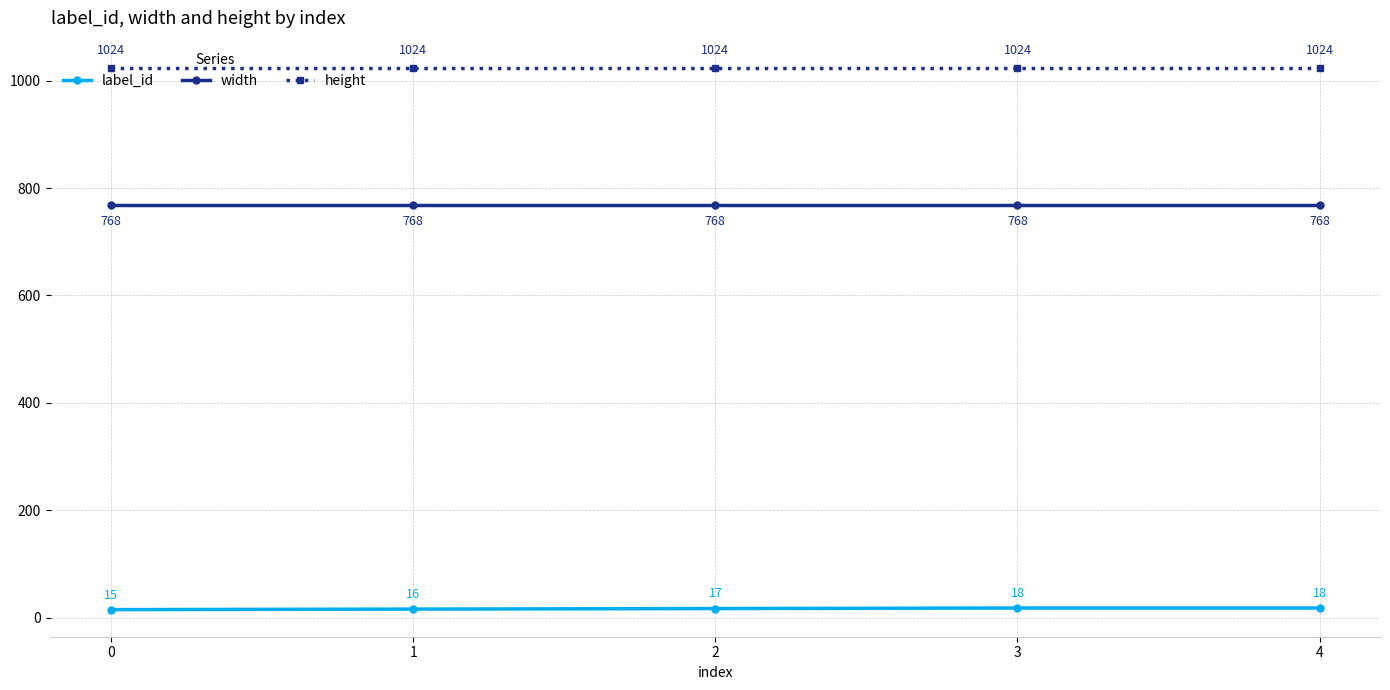

What is the difference between the highest and lowest values at 1?

1008